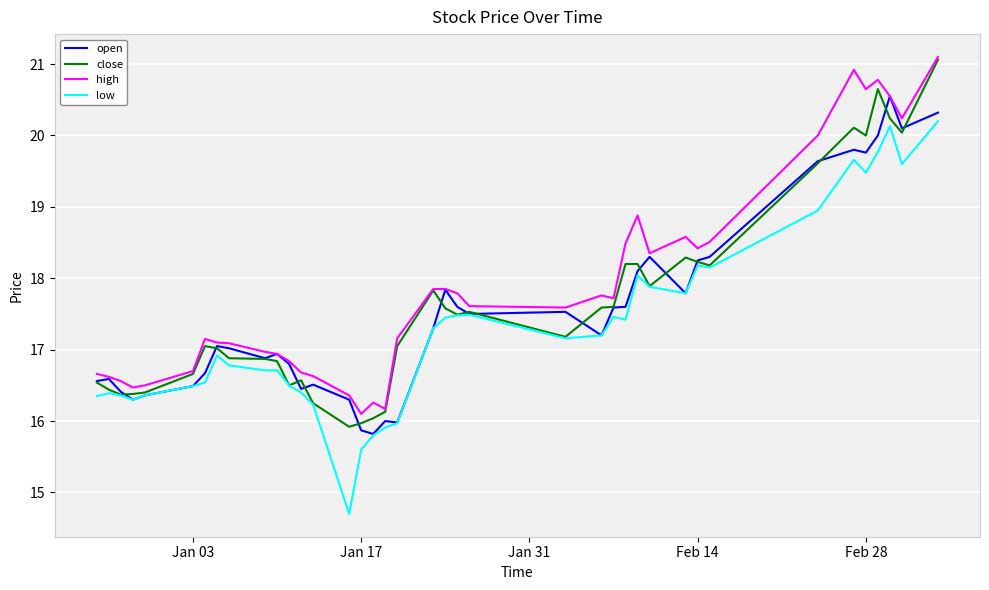

What is the highest value of the high series?

21.1